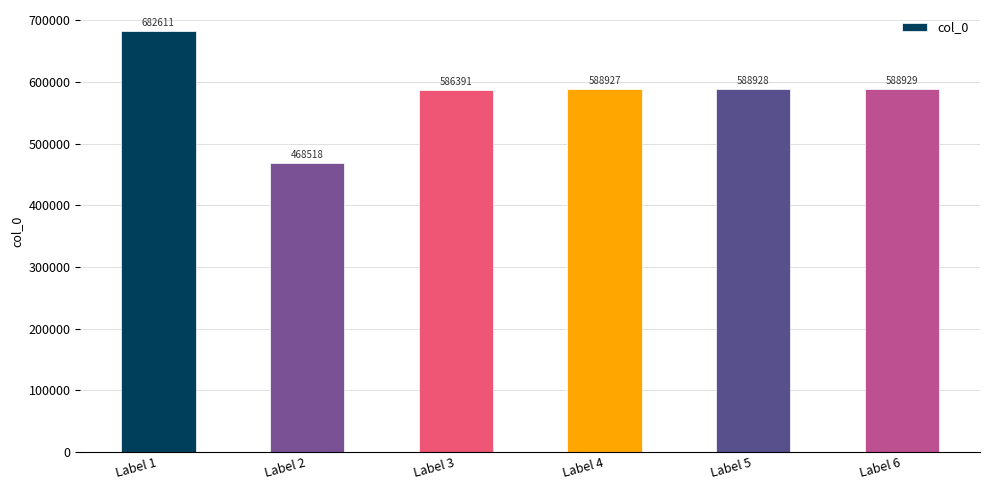

What is the ratio of the value at Label 5 to the value at Label 4?

1.0